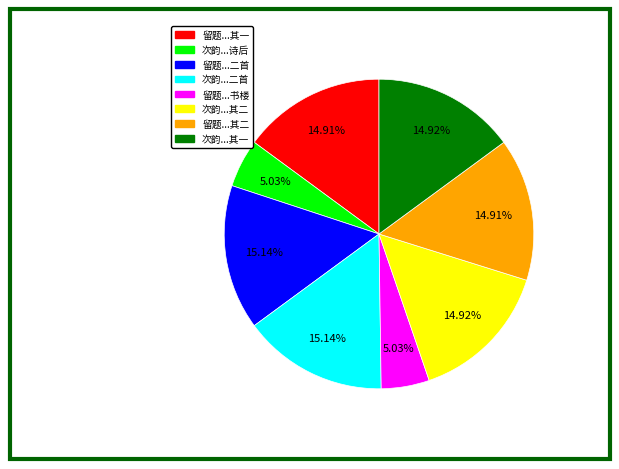

Is there a majority slice in this chart?

No